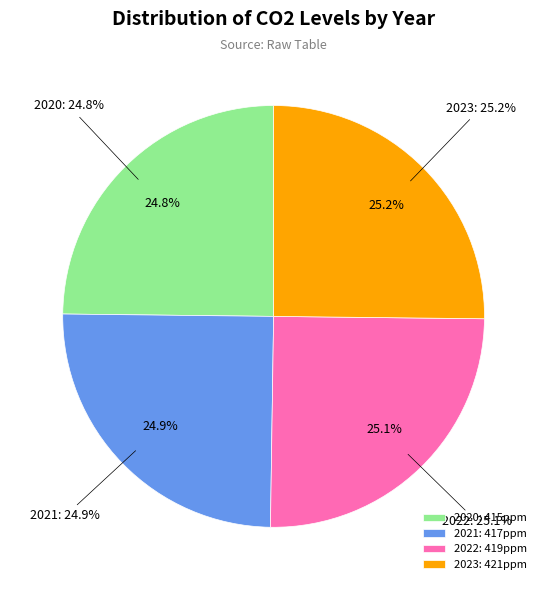

Between 2020 and 2021, which is larger?

2021